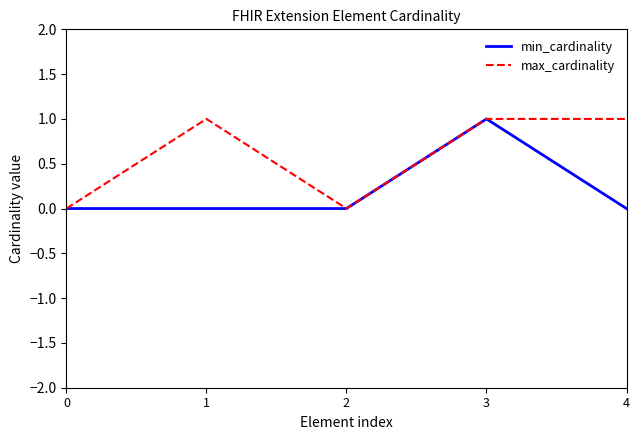

How many categories are shown in the chart?

5